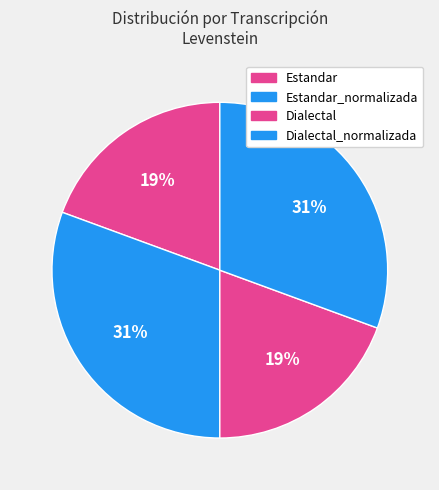

Rank the categories by value from lowest to highest.

Estandar, Dialectal, Estandar_normalizada, Dialectal_normalizada